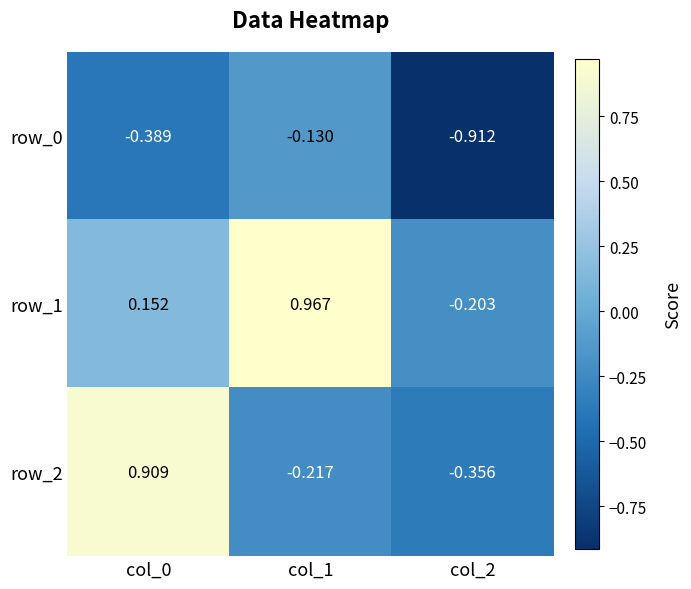

True or false: row_0 has a value of -0.2 at col_0.

False